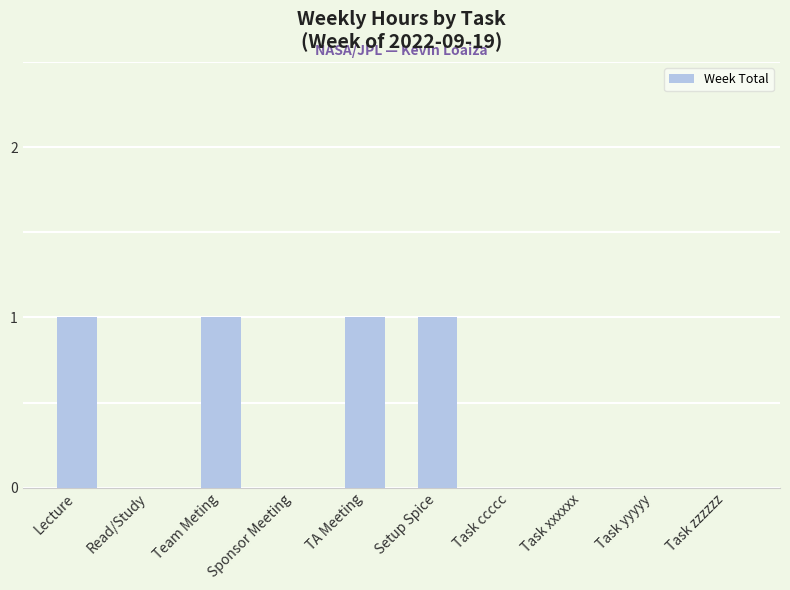

What is the sum of all values?

4